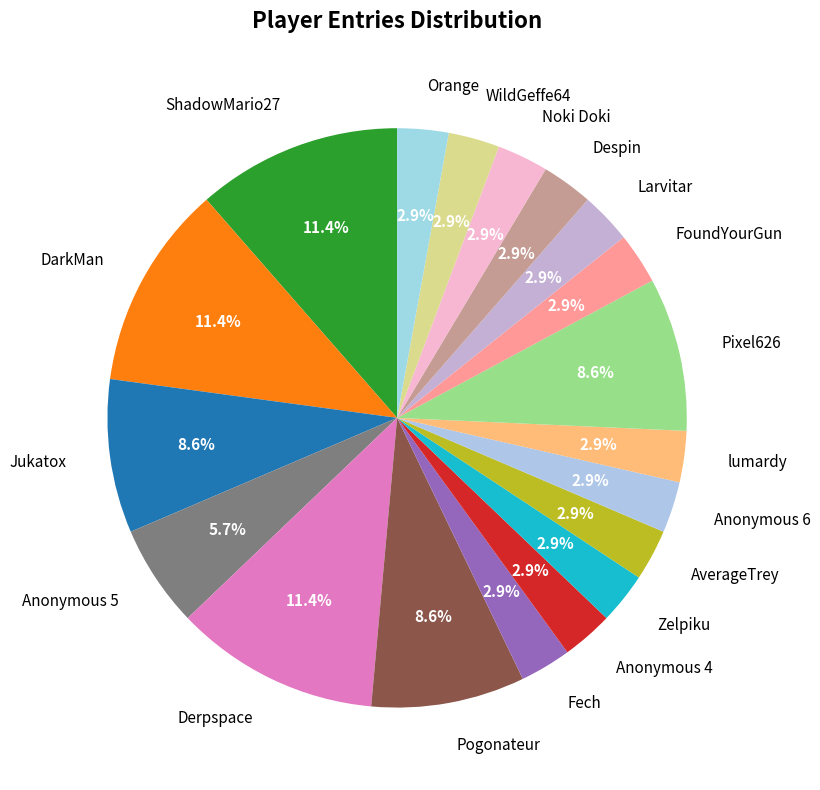

Count the number of slices in the pie.

19